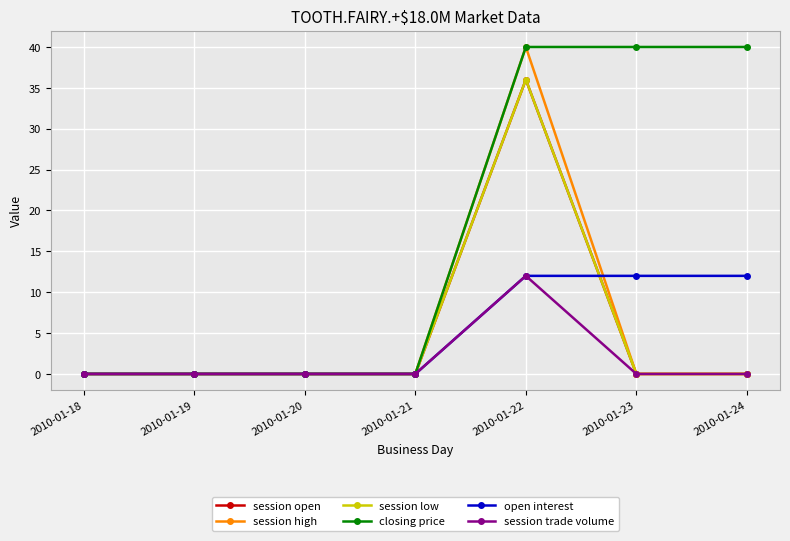

True or false: open interest and closing price cross at least once.

False